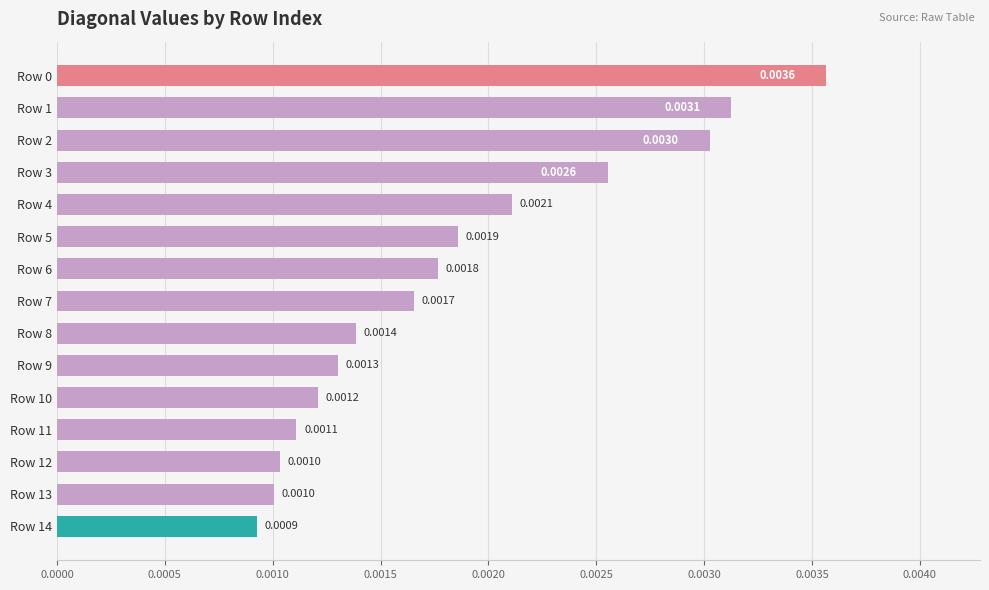

Which has a higher value, Row 13 or Row 10?

Row 10